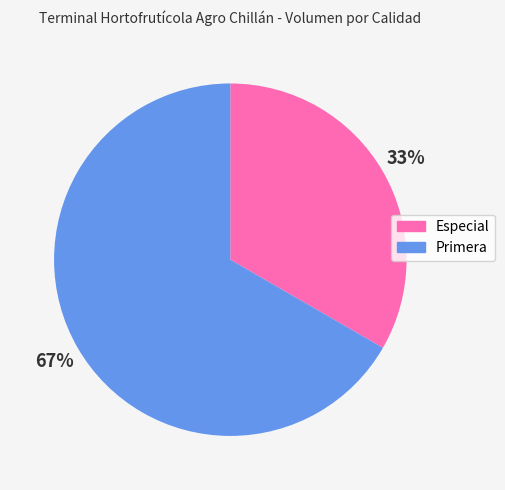

What is the largest slice in the pie chart?

Primera